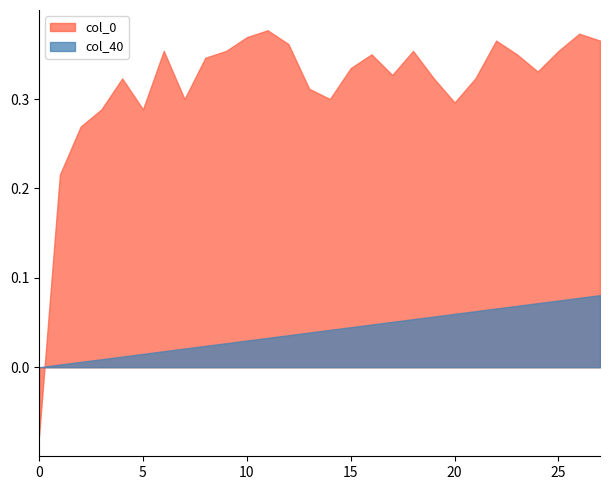

How many values in the col_40 series exceed 0?

27